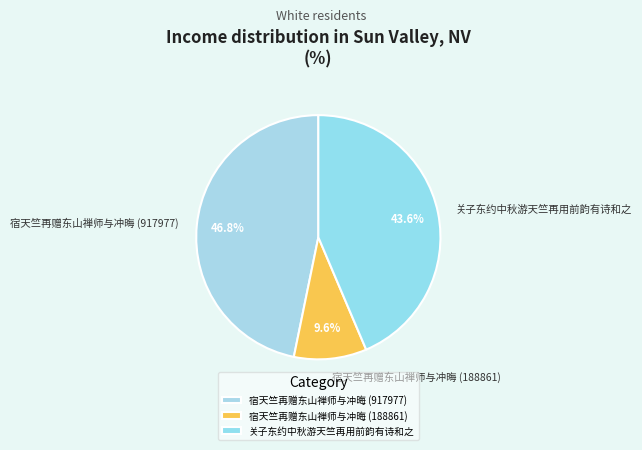

Is it true that 关子东约中秋游天竺再用前韵有诗和之 is 44% of the pie?

True